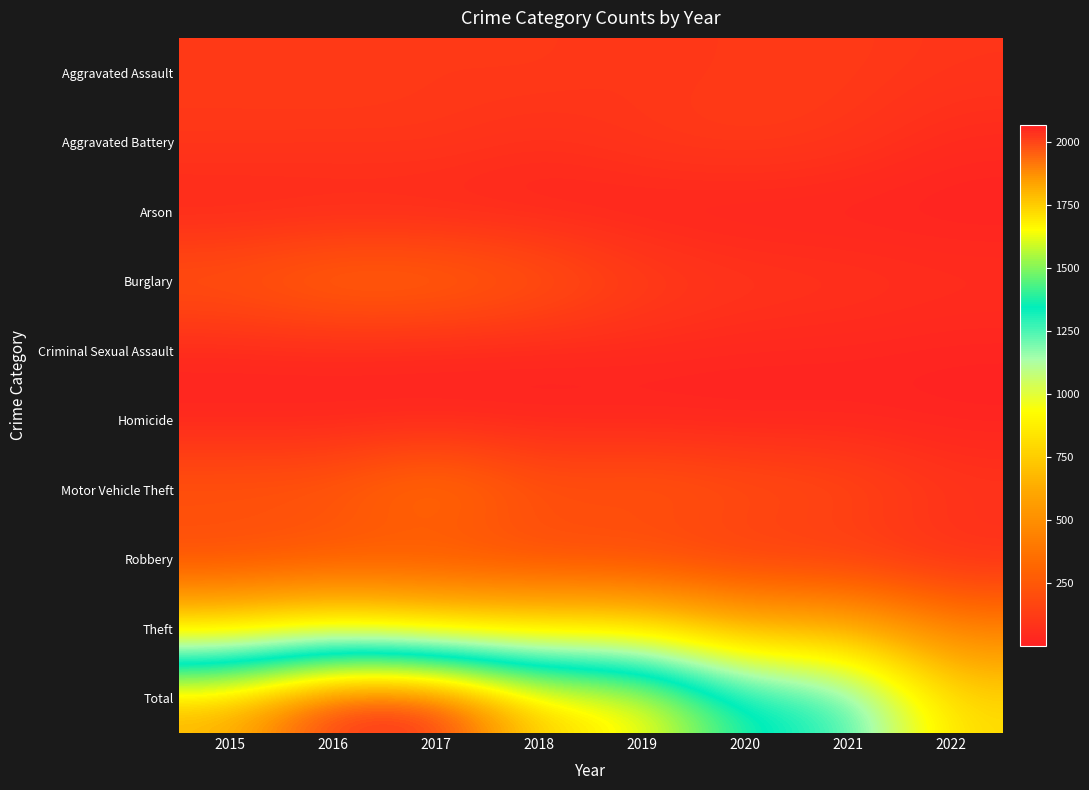

At which label does Total reach its peak?

2015